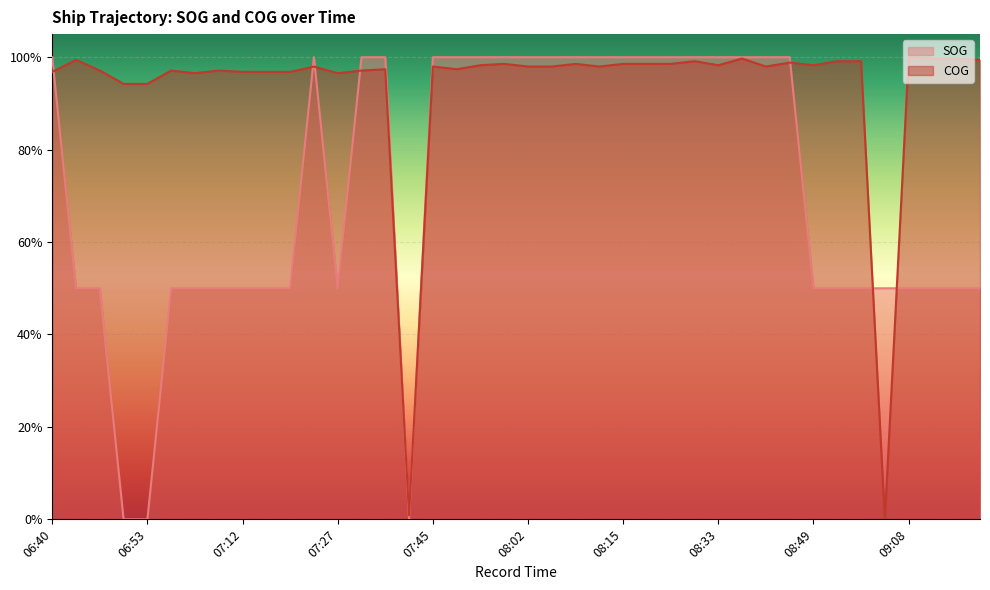

List the series in order of their overall mean, highest first.

COG, SOG